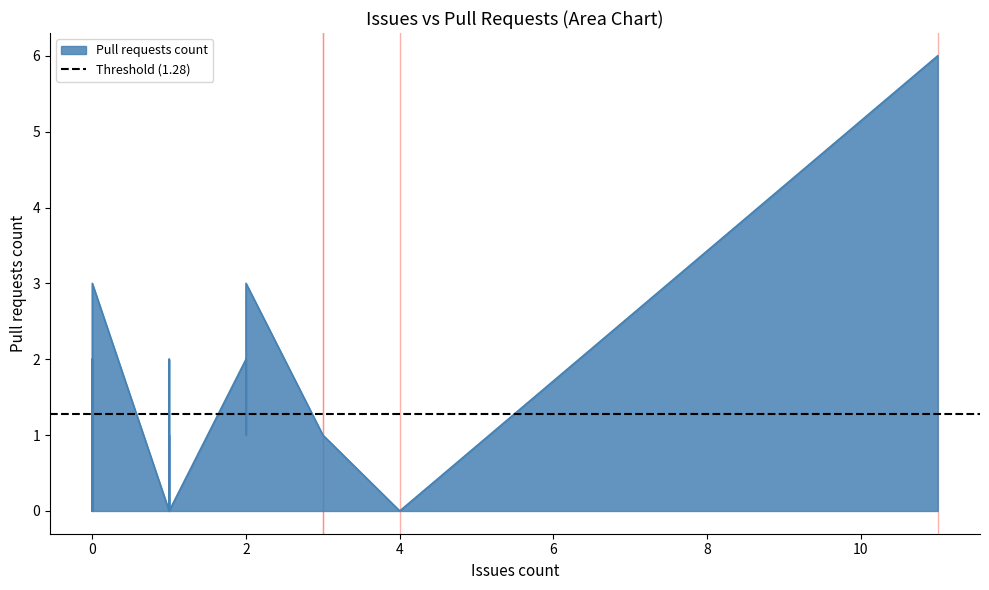

Reading right to left, extract all data points from this chart.

3	3	0	0	0	6	0	0	0	3	1	0	0	0	0	1	0	0	1	1	1	0	0	2	0	1	1	0	0	2	2	0	0	2	2	0	0	0	2	0